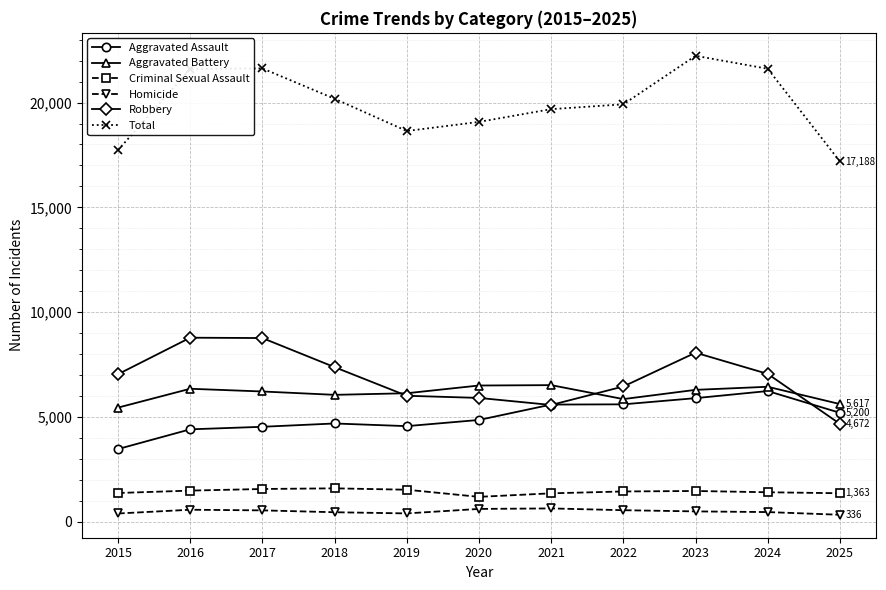

True or false: Aggravated Battery and Criminal Sexual Assault intersect in this chart.

False